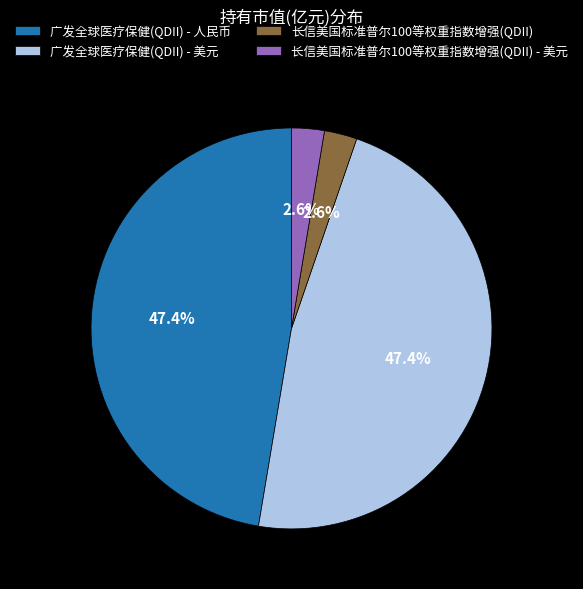

How many segments does this pie chart have?

4